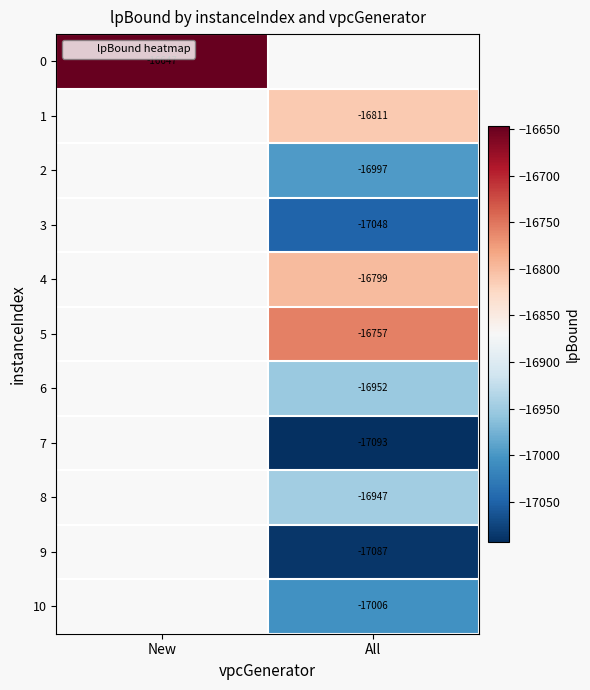

How many values in 0 are below zero?

1